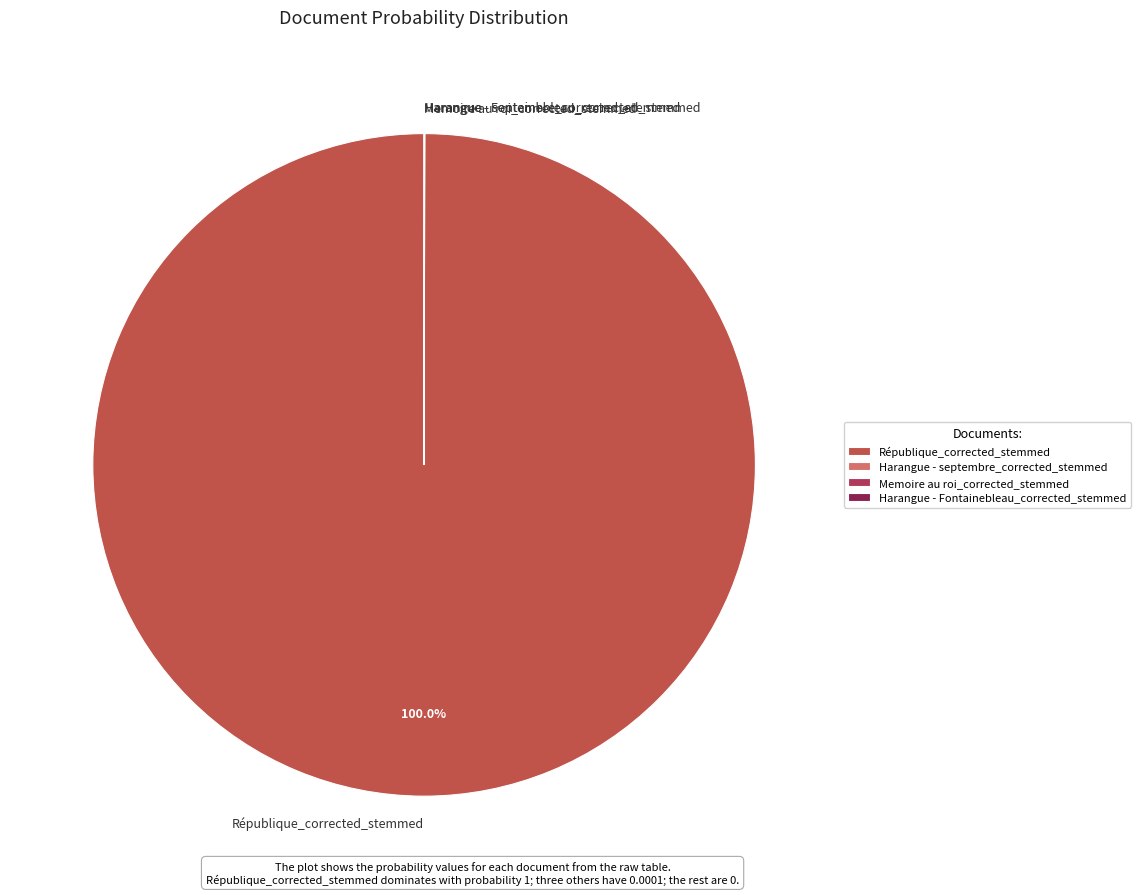

To the nearest percent, what is the average slice percentage?

25%